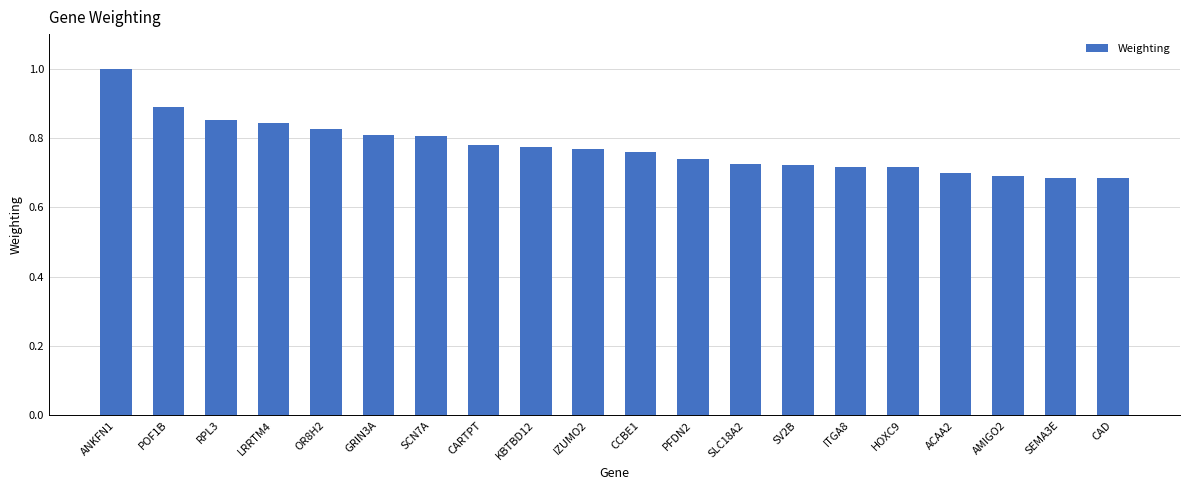

What is the greatest value displayed?

1.0